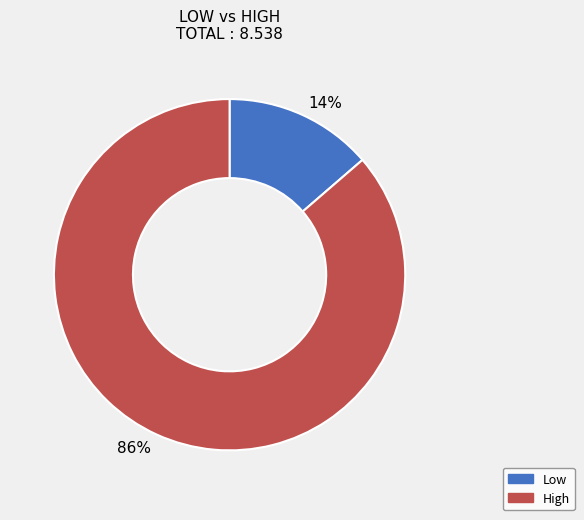

To the nearest percent, what is the average slice percentage?

50%